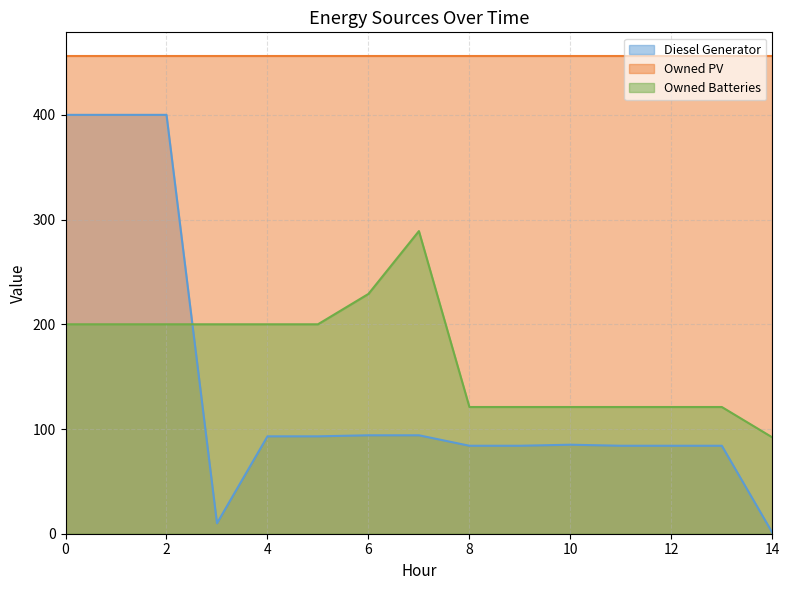

Which category has the highest value in the Owned Batteries series?

7